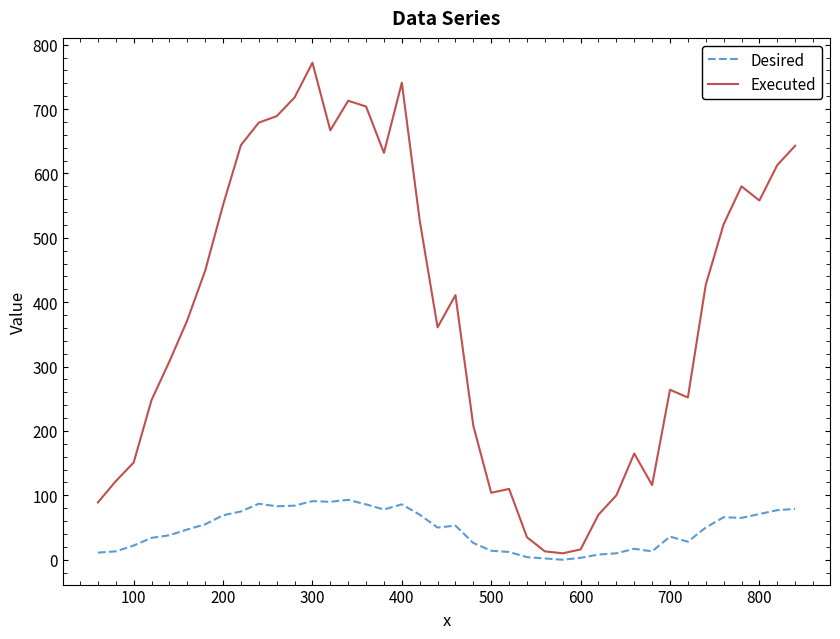

True or false: Desired has more than 2 interior local peaks.

True